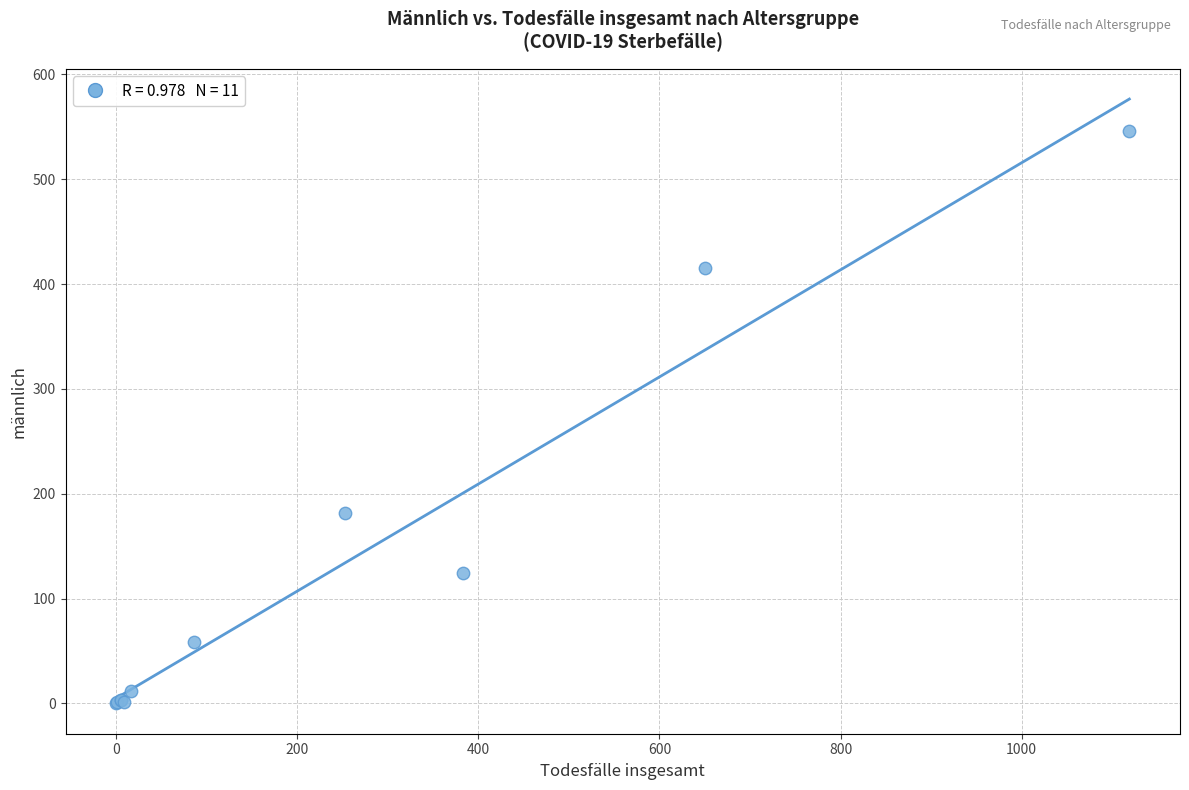

Across all series, what Y value is closest to 273?

182